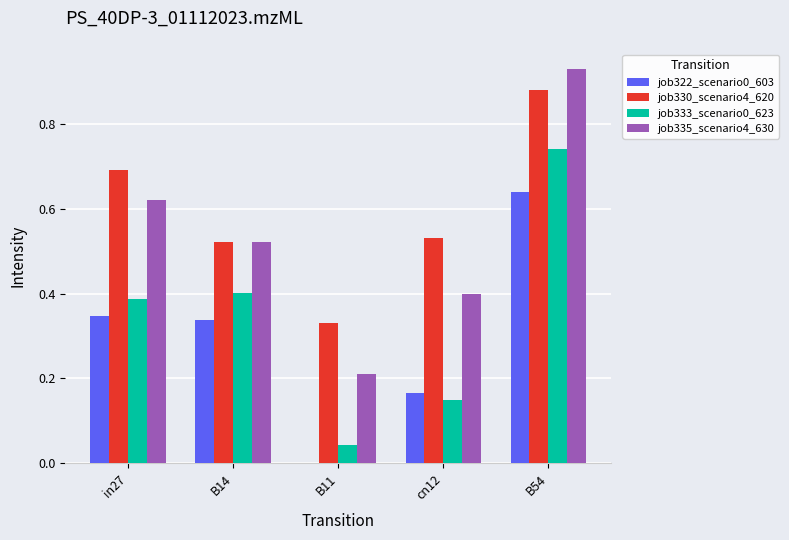

True or false: job335_scenario4_630 has a value of 1.0 at in27.

False